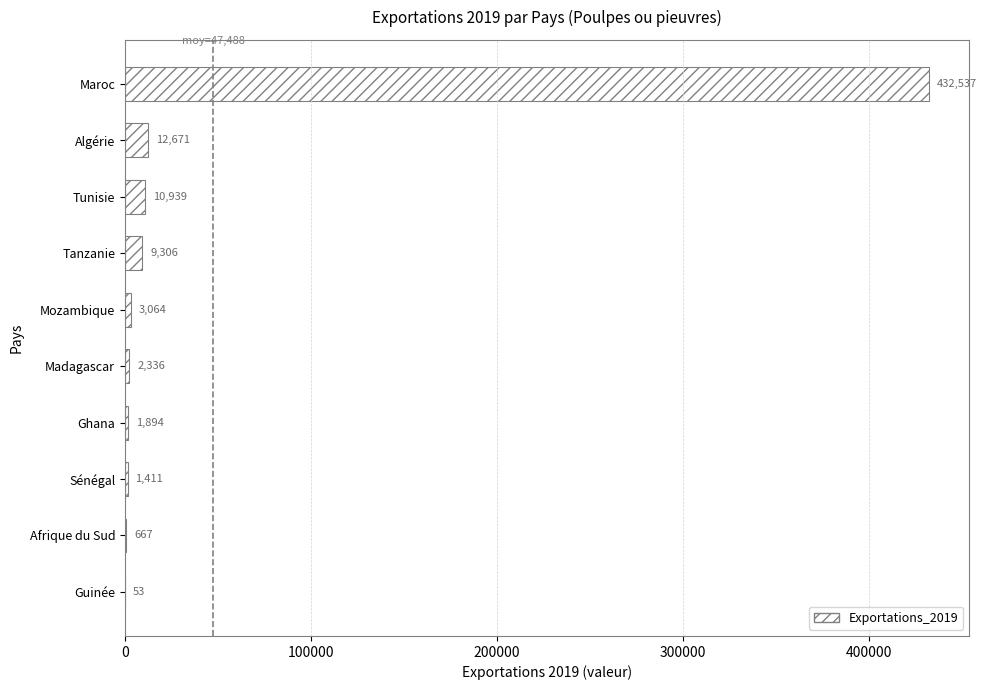

Is it true that the value at Afrique du Sud is 667?

True